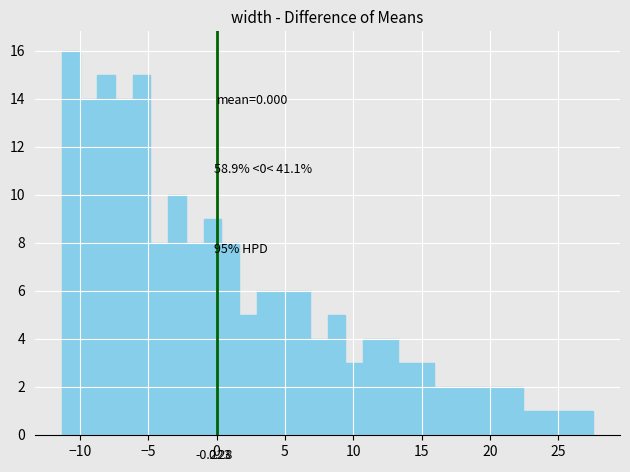

Read against the x-axis, roughly where is the centre of the tallest bar?

-10.5